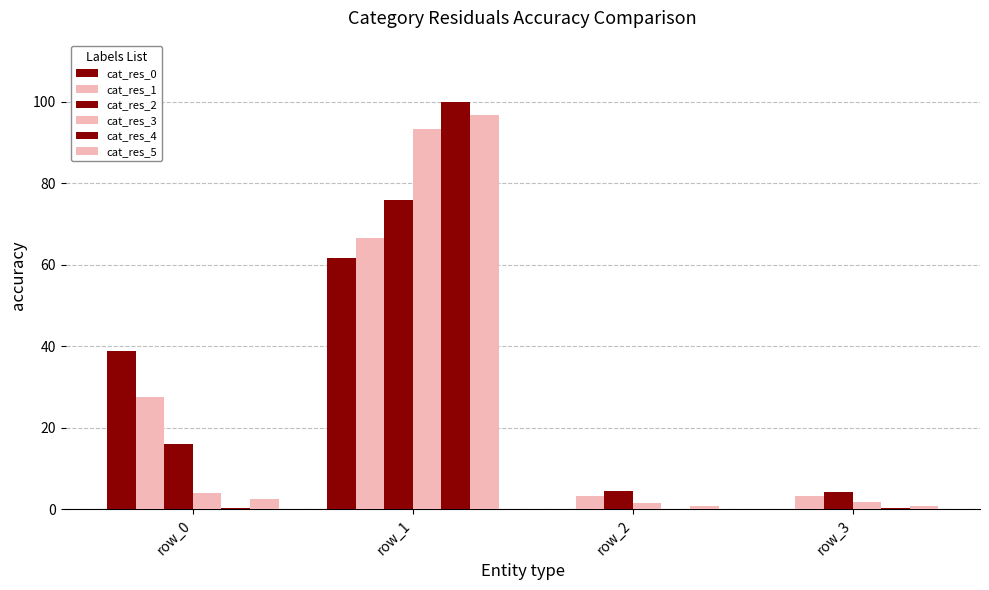

How many groups of bars are there?

4